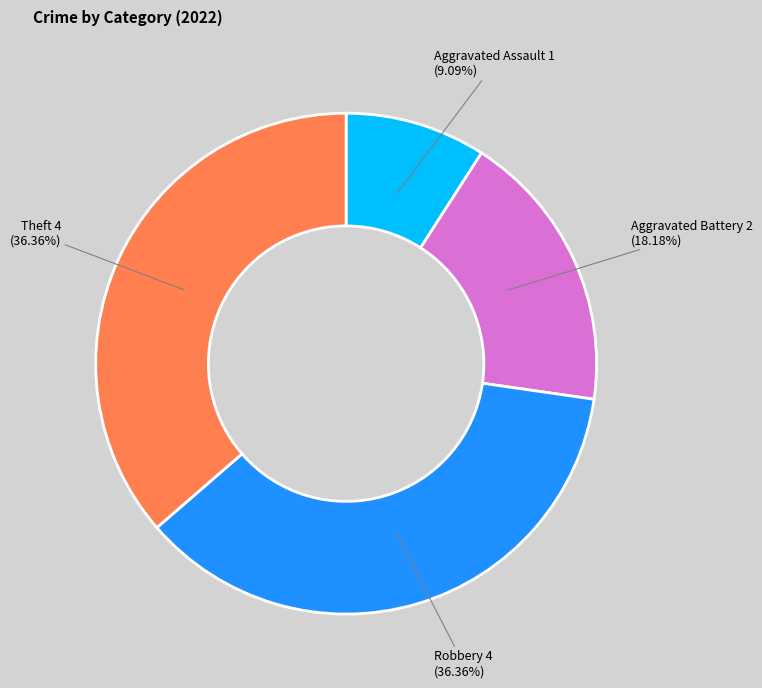

Is it true that Aggravated Assault is 9% of the pie?

True